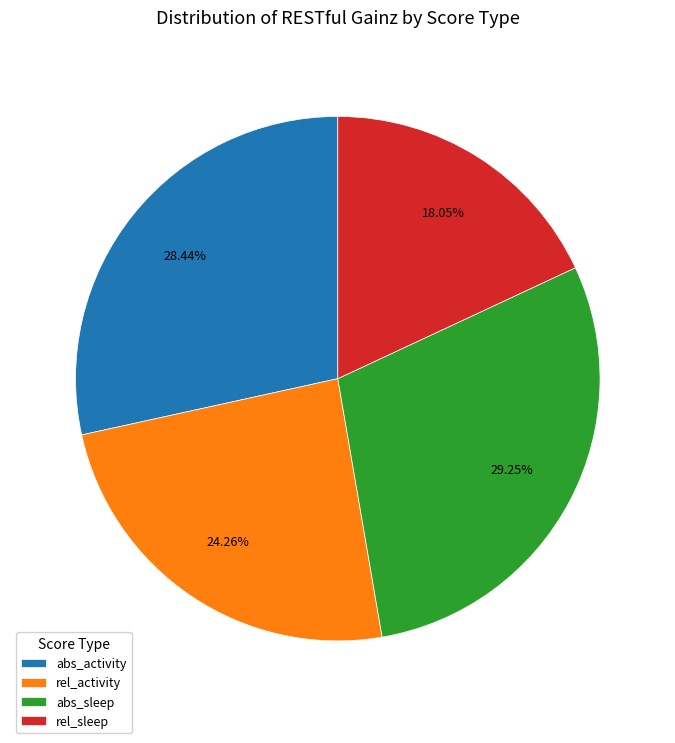

How many slices are in this pie chart?

4